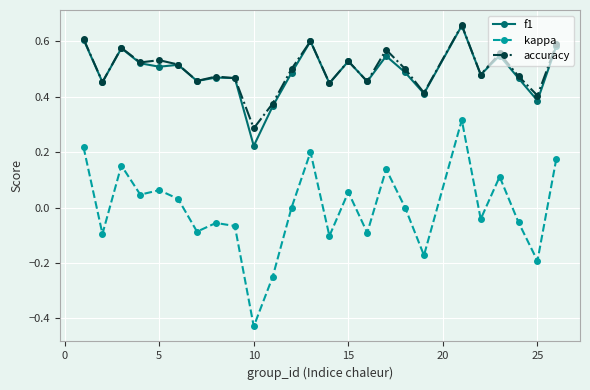

True or false: accuracy and kappa intersect in this chart.

False